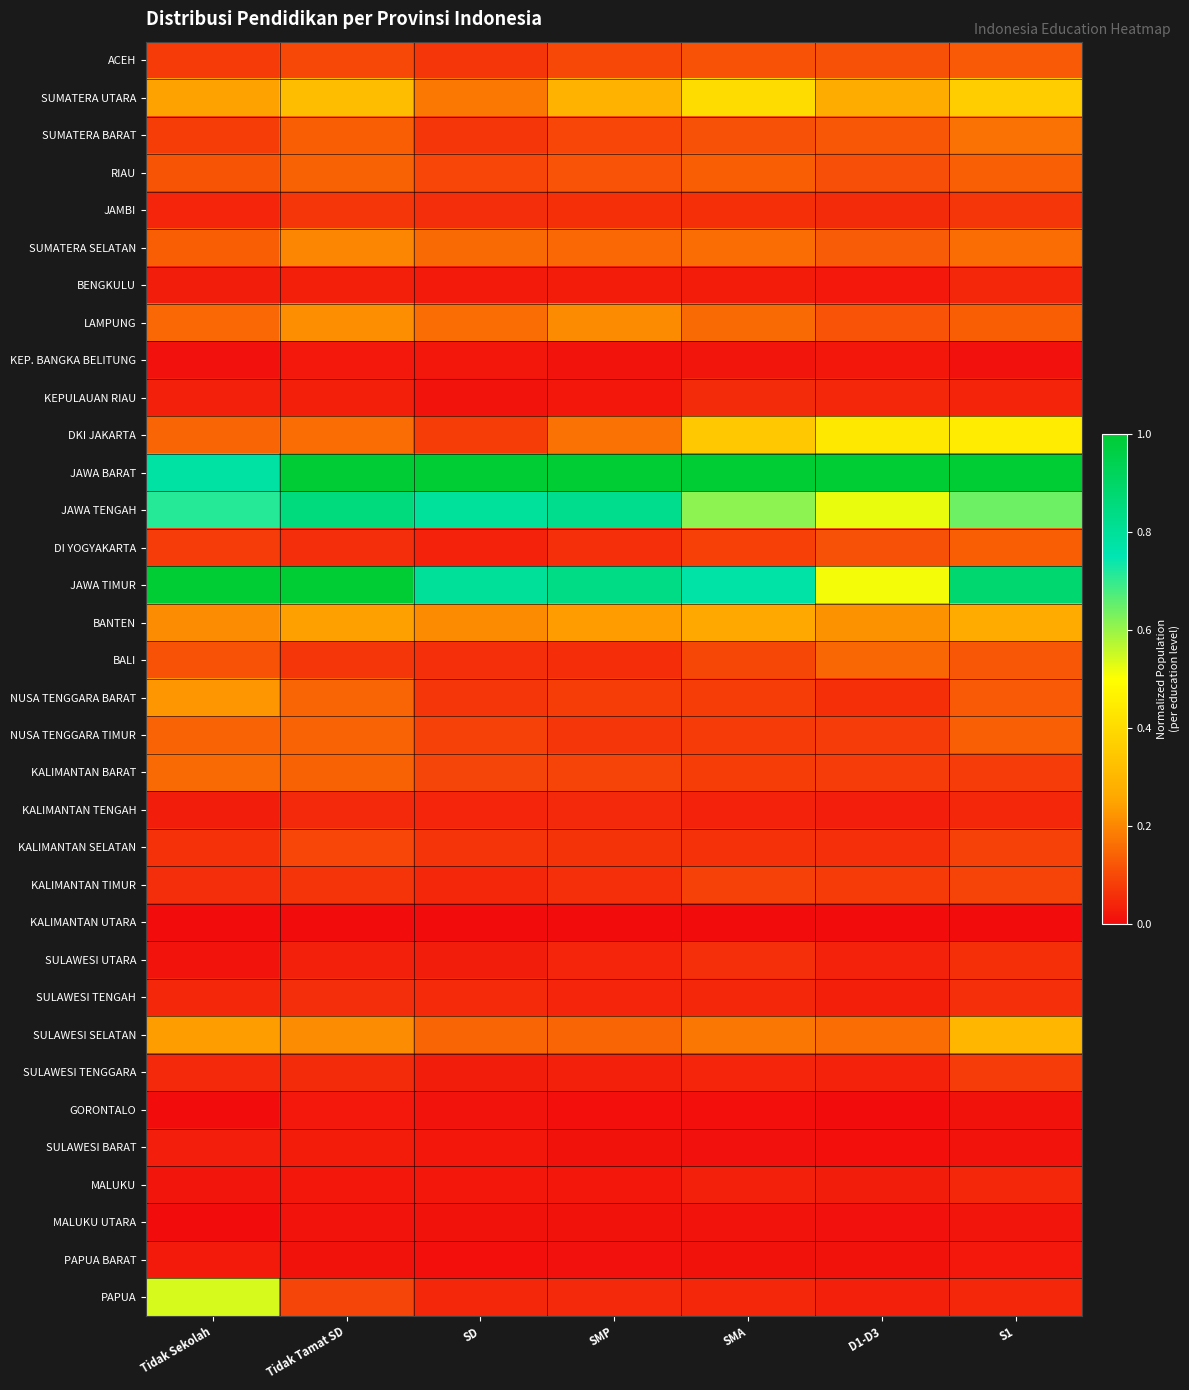

What is the spread (max minus min) of values at D1-D3?

1.0